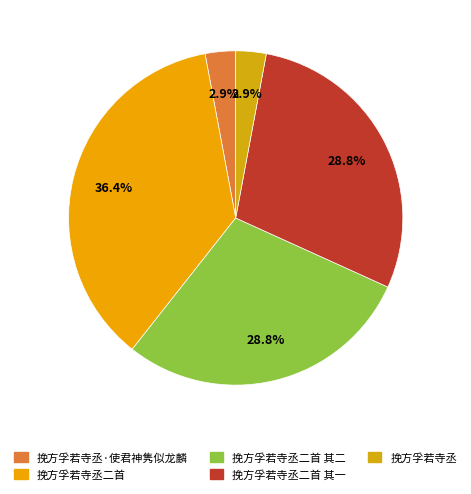

To the nearest percent, what is the average slice percentage?

20%